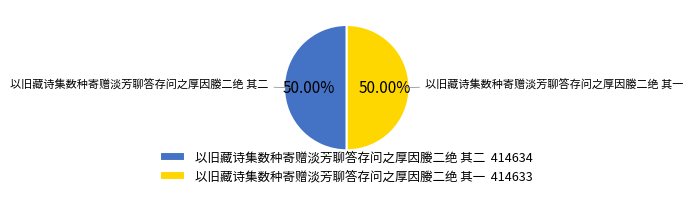

Approximately how many times larger is the value at 以旧藏诗集数种寄赠淡芳聊答存问之厚因媵二绝 其二 414634 compared to 以旧藏诗集数种寄赠淡芳聊答存问之厚因媵二绝 其一 414633?

1.0